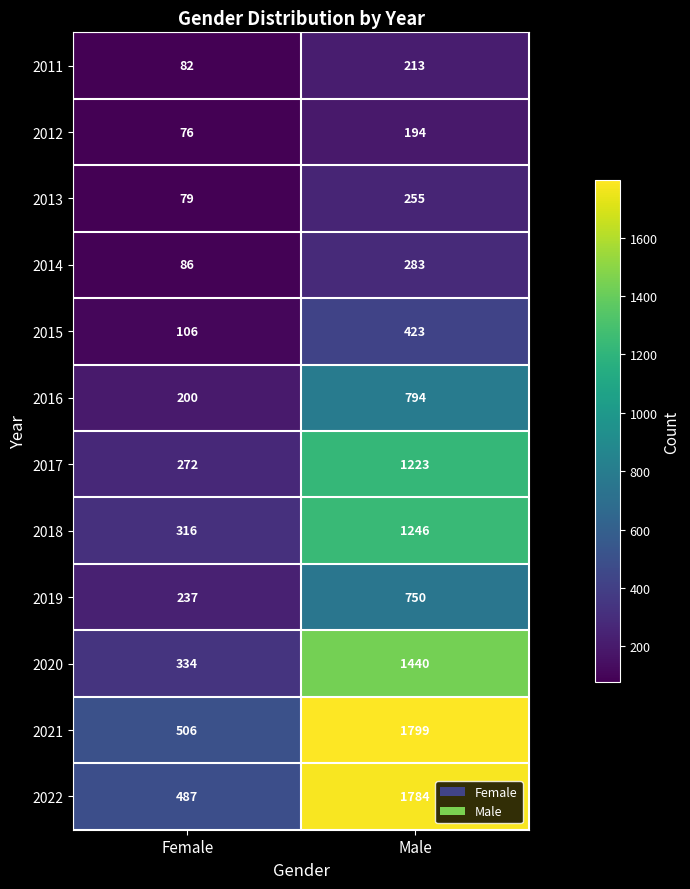

What is the spread (max minus min) of values at Female?

430